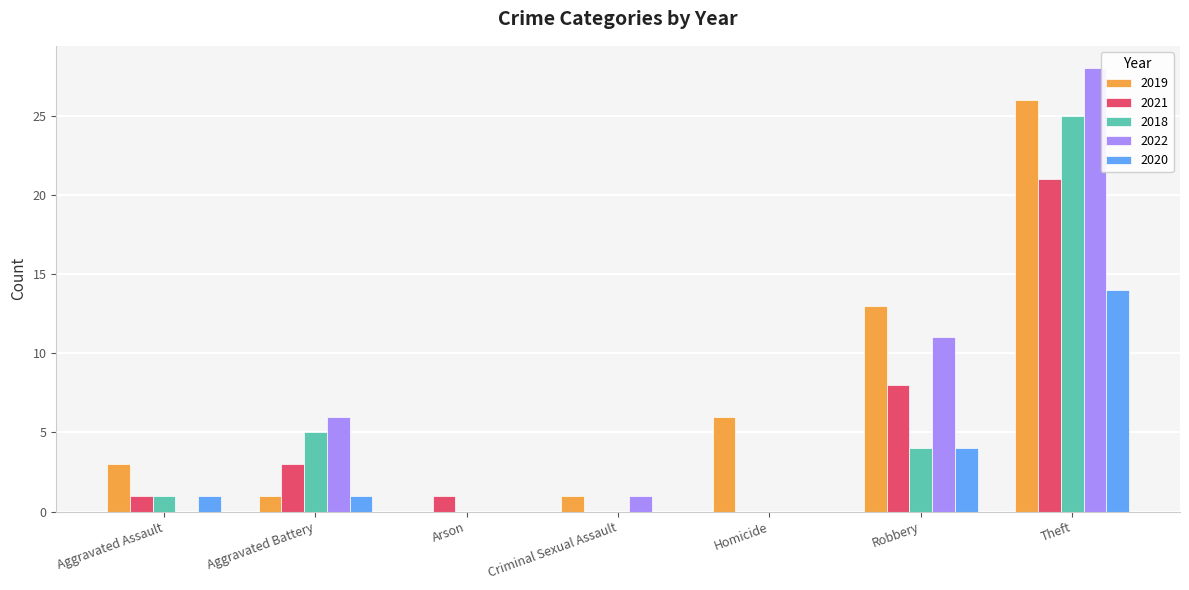

The value of 2022 at Theft is 28. True or false?

True